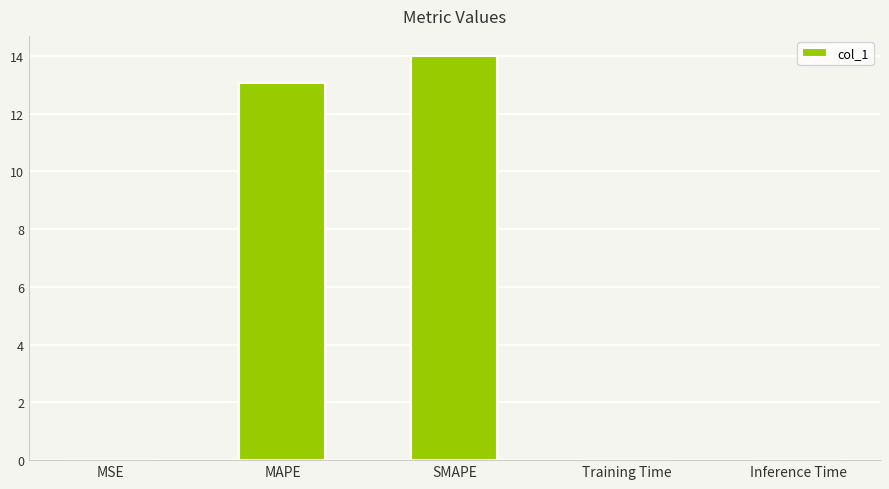

What is the greatest value displayed?

14.0